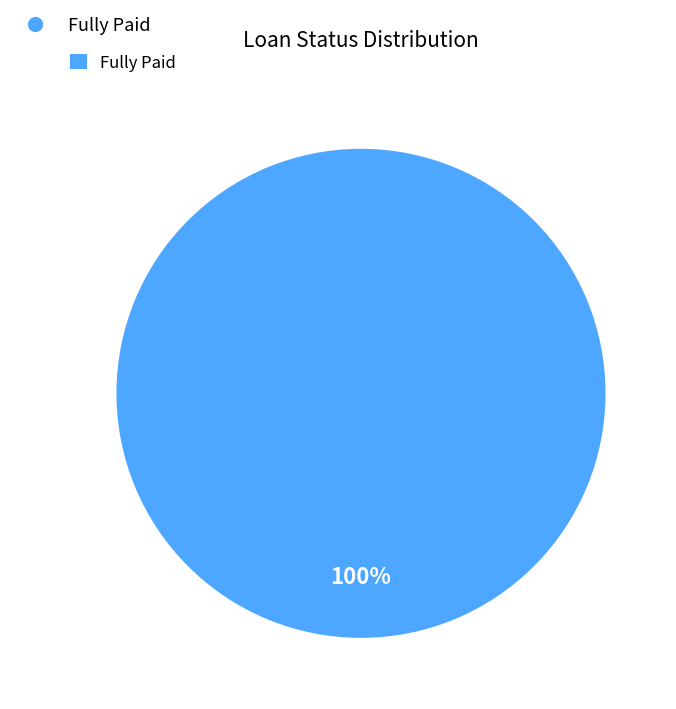

Is there any slice that represents more than half of the pie?

Yes